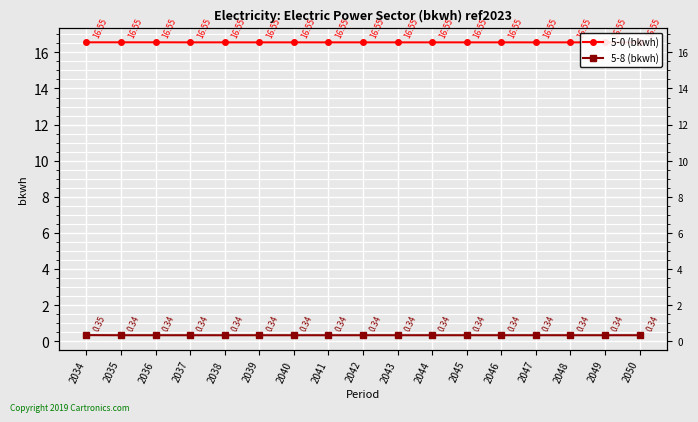

Is the value of 5-8 (bkwh) at 2043 greater than the value of 5-0 (bkwh) at 2037?

No